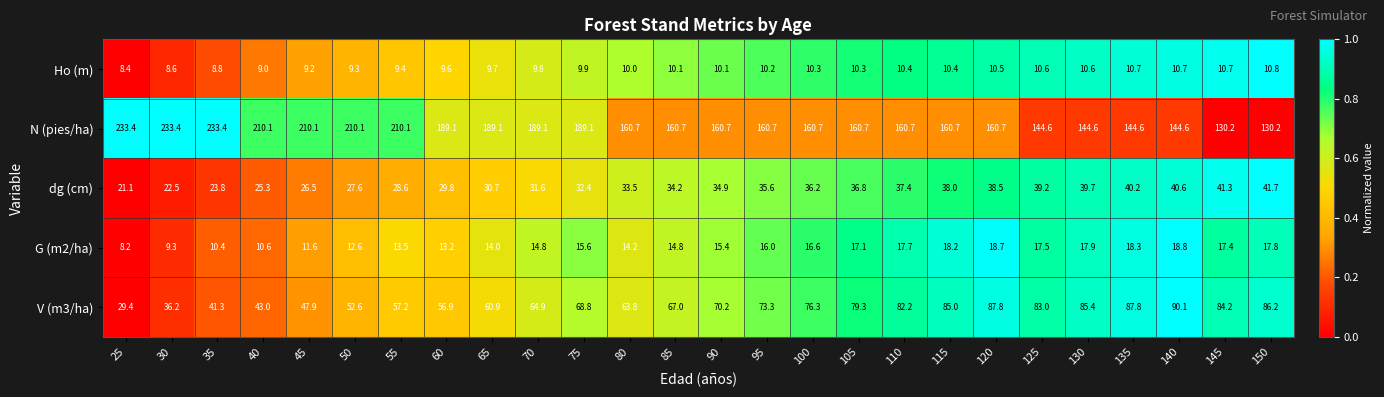

What is the difference between the highest and lowest values at 25?

225.2